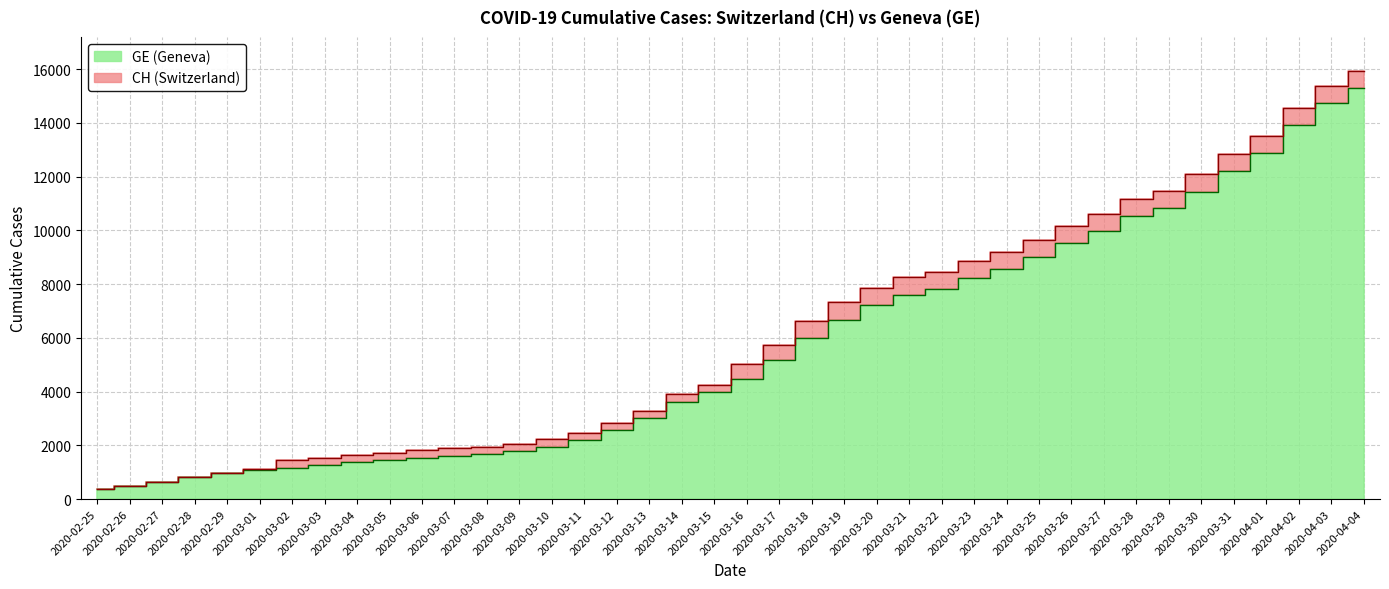

At 2020-03-13, list the series in order from smallest to largest.

GE, CH